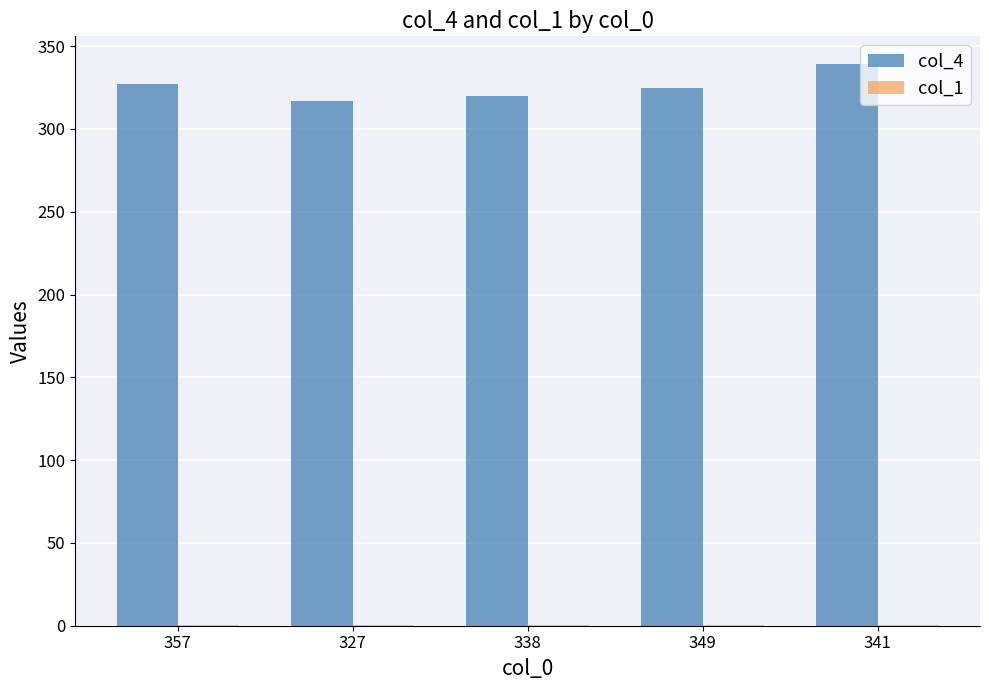

True or false: col_4 has a value of 221.4 at 327.

False